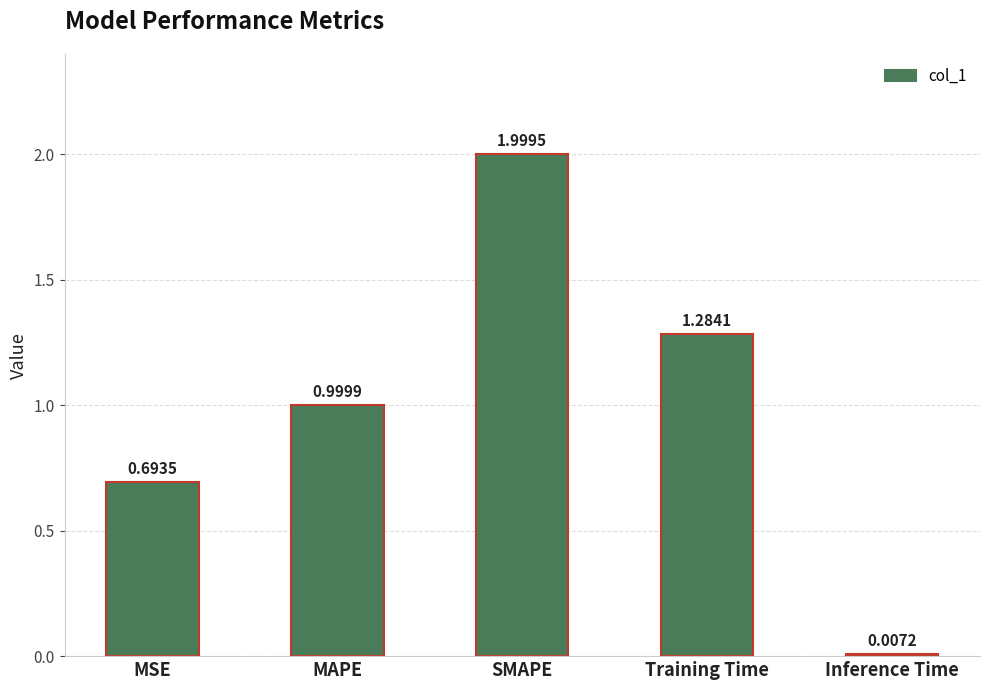

What position from the left is MAPE?

2